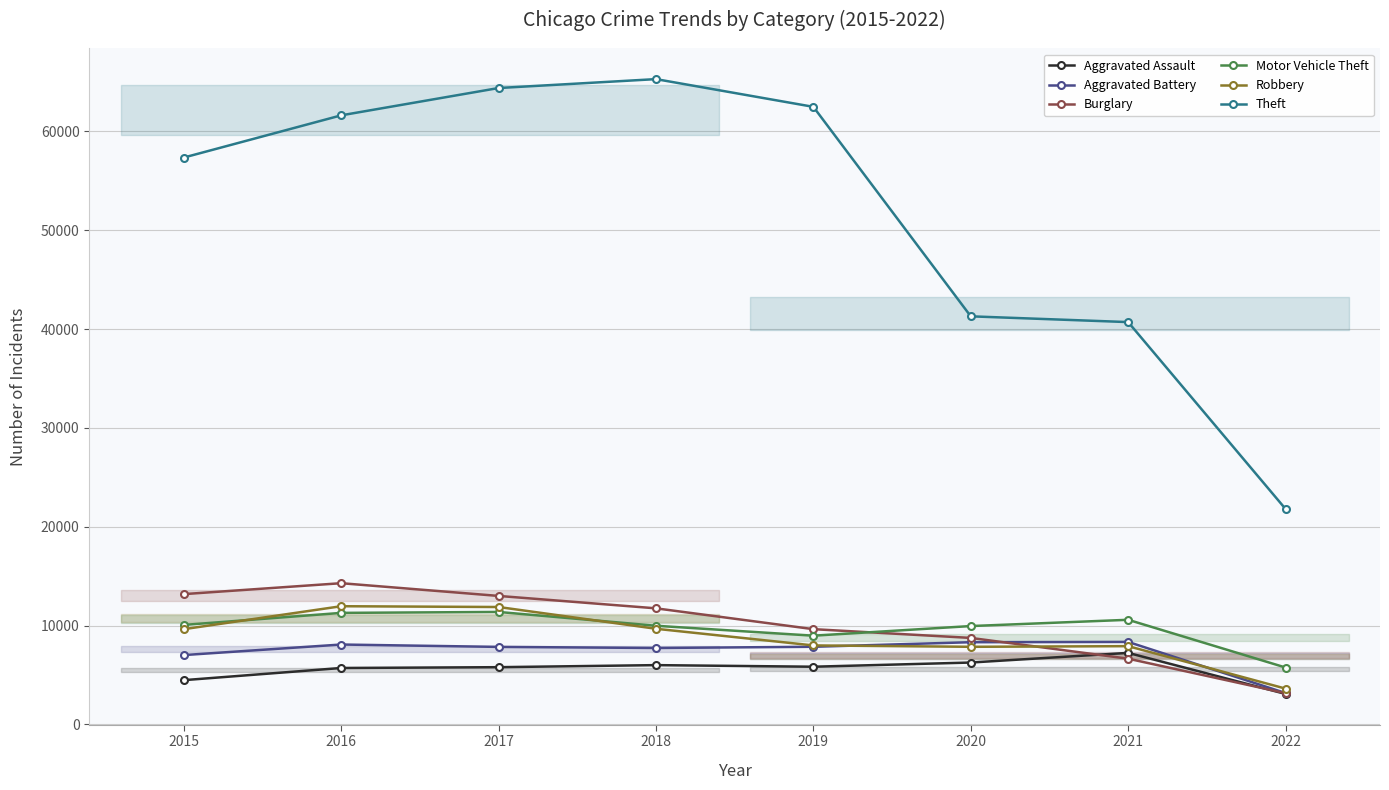

List the labels in order of Burglary value, largest first.

2016, 2015, 2017, 2018, 2019, 2020, 2021, 2022